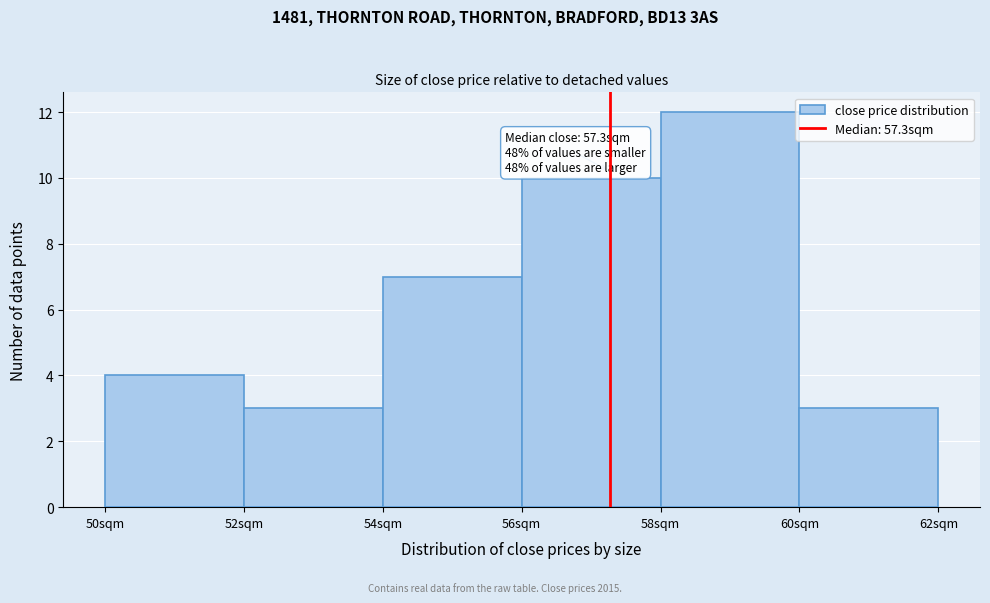

Over which range of the x-axis is the bar tallest?

58 to 60